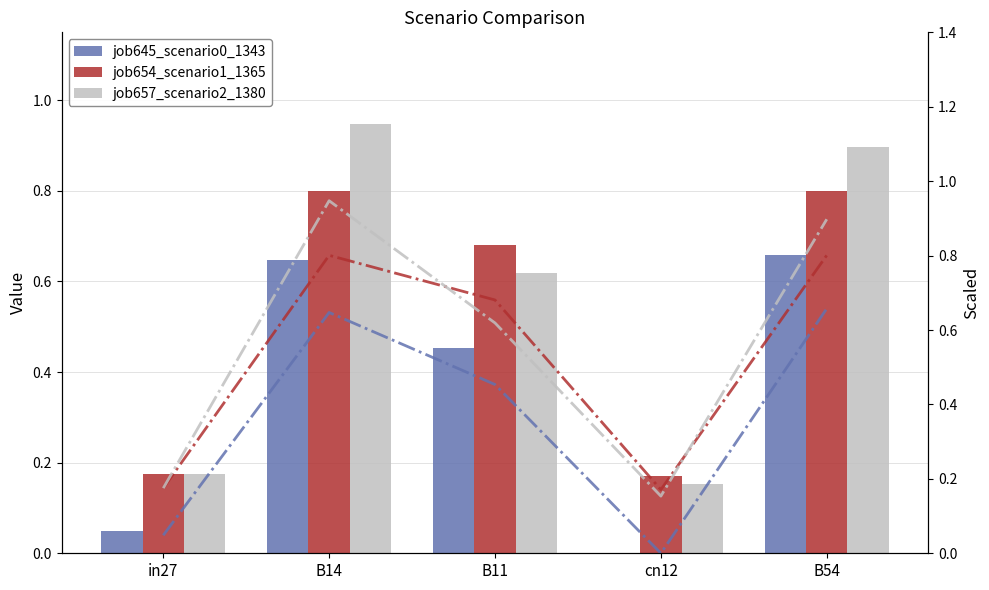

List the labels in order of job654_scenario1_1365_line value, largest first.

B14, B54, B11, in27, cn12